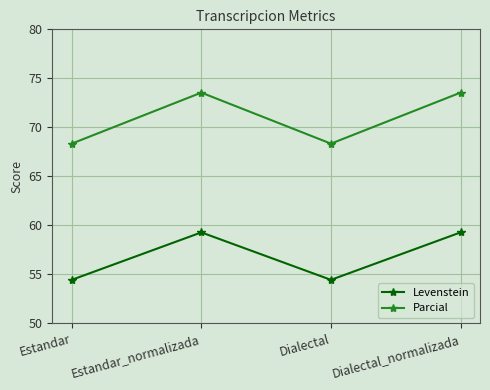

Reading left to right, list all the values displayed in this chart.

Levenstein: 54.4	59.3	54.4	59.3
Parcial: 68.3	73.5	68.3	73.5